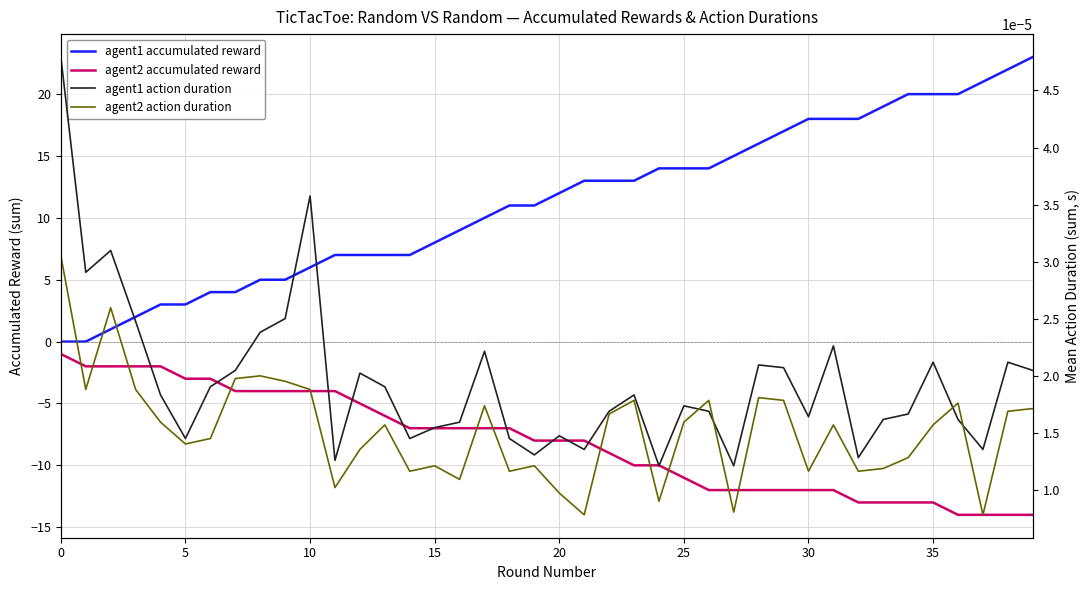

Rank the series at 33 from highest to lowest value.

agent1_mean_accumulated_reward_sum, agent1_mean_action_duration_sum, agent2_mean_action_duration_sum, agent2_mean_accumulated_reward_sum